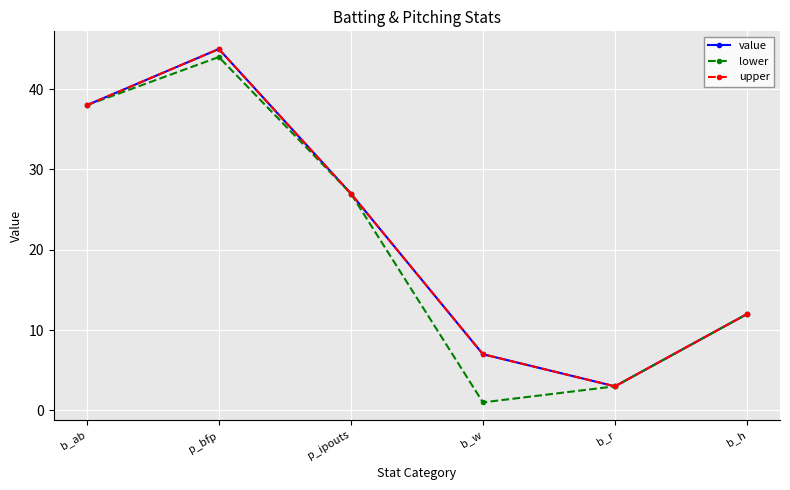

At which label does lower reach its peak?

p_bfp